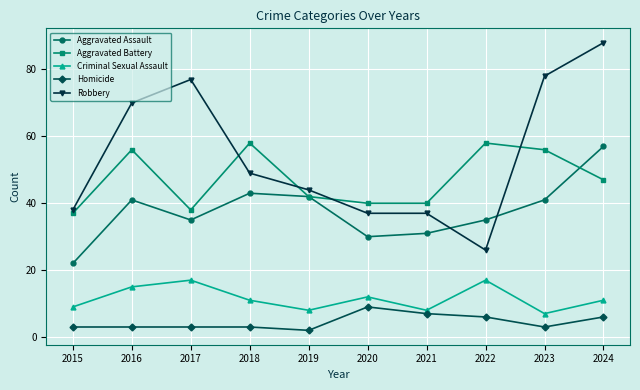

Where does the Aggravated Battery series first go above 47?

2016